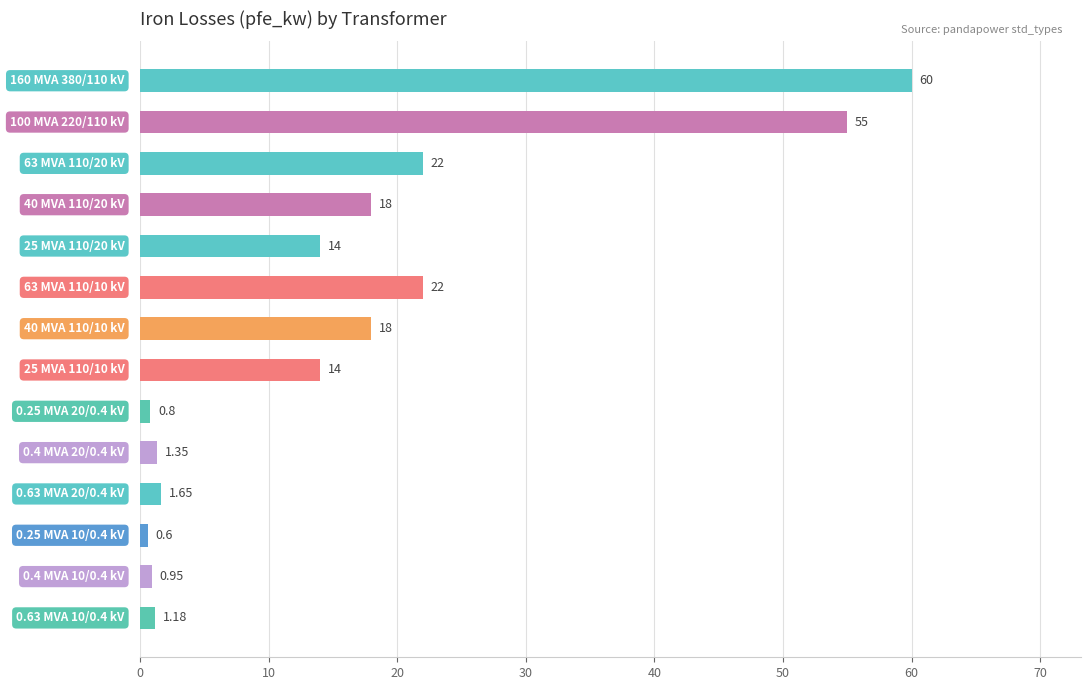

What is the average value?

16.4